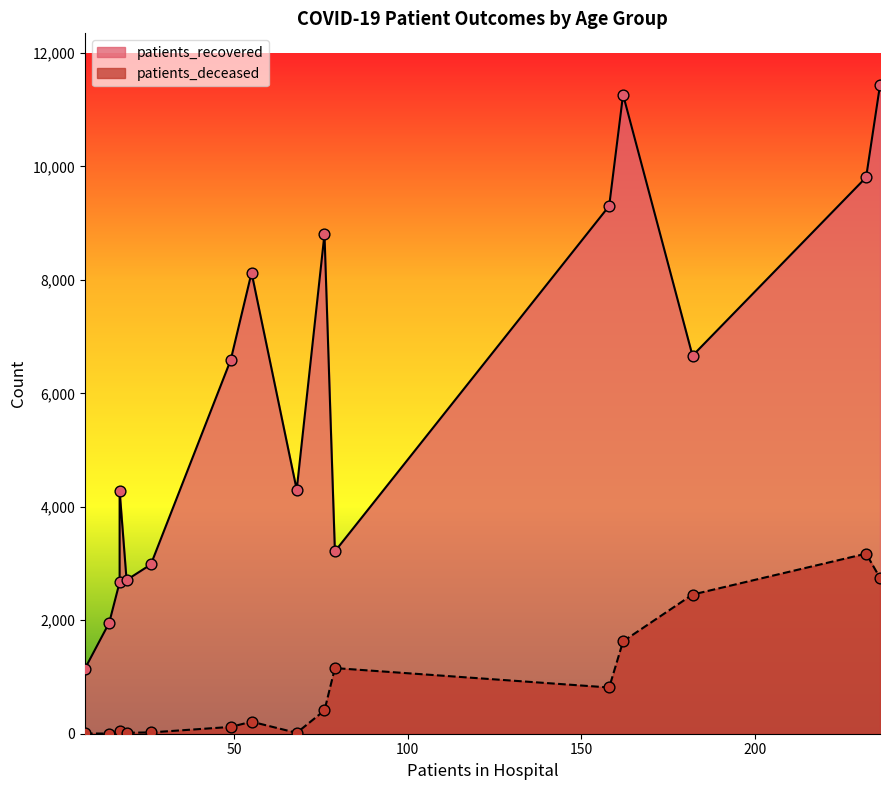

Is the value of patients_recovered at 60-64 greater than the value of patients_deceased at >90?

Yes